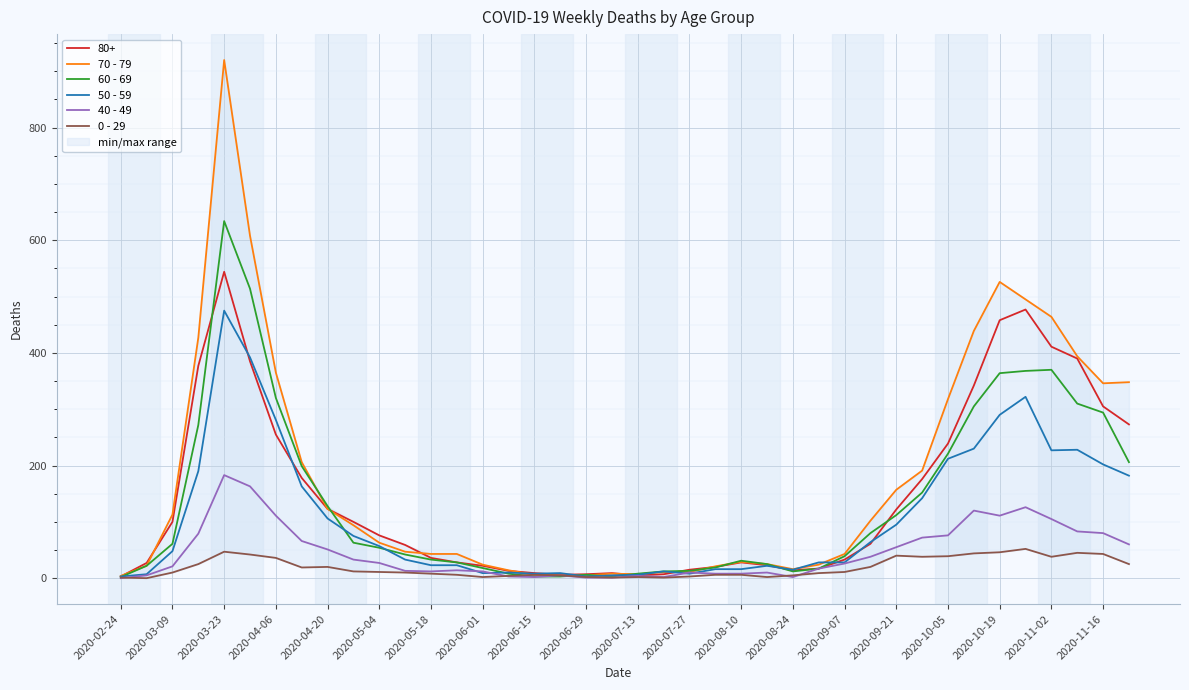

Is the value of 0 - 29 at 2020-06-15 greater than the value of 80+ at 2020-04-06?

No